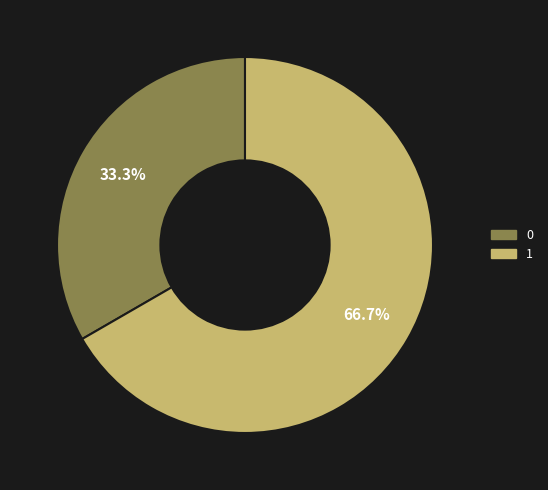

How many slices are in this pie chart?

2